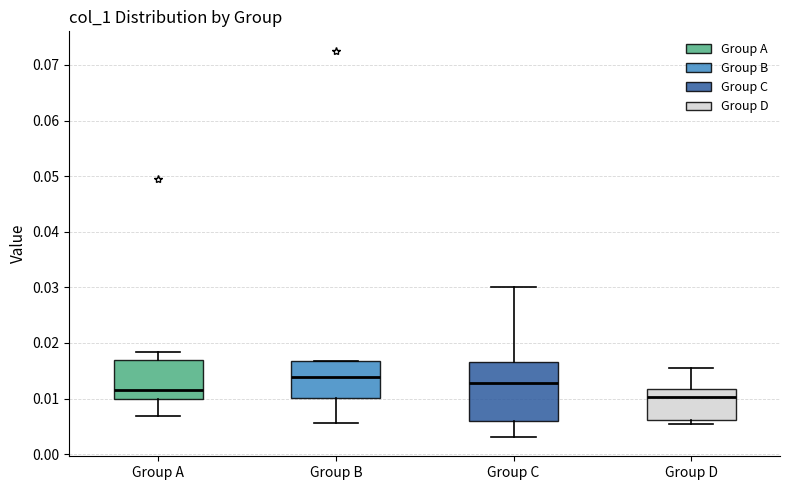

Where does the upper whisker of the box for Group C end on the y-axis? The values are not printed on the chart, so give them approximately, as read against the axis.

0.030